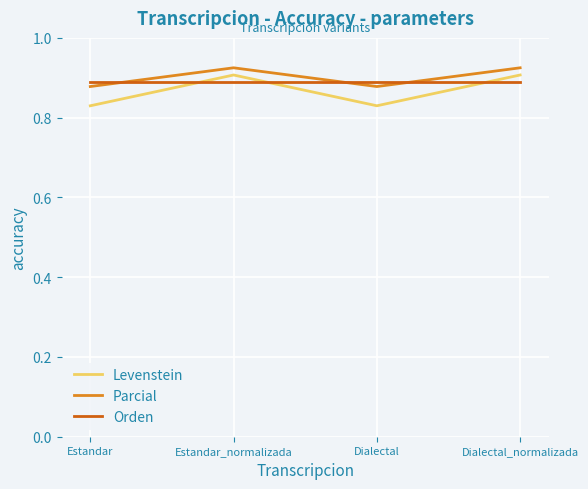

Where do Parcial and Orden first cross each other?

Estandar and Estandar_normalizada